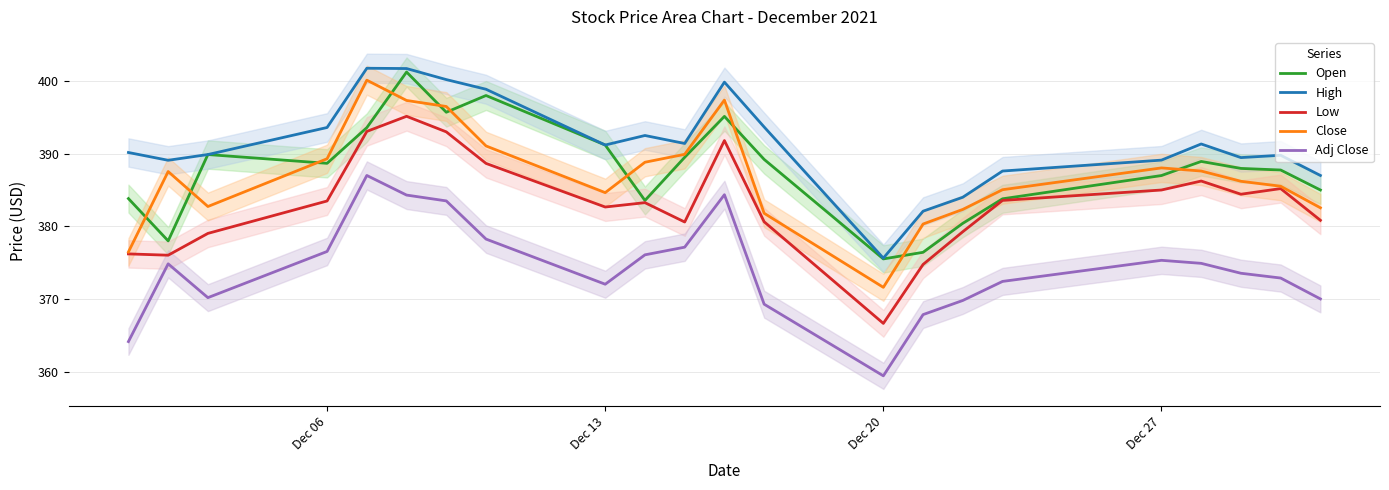

What is the lowest value of the Close series?

371.6